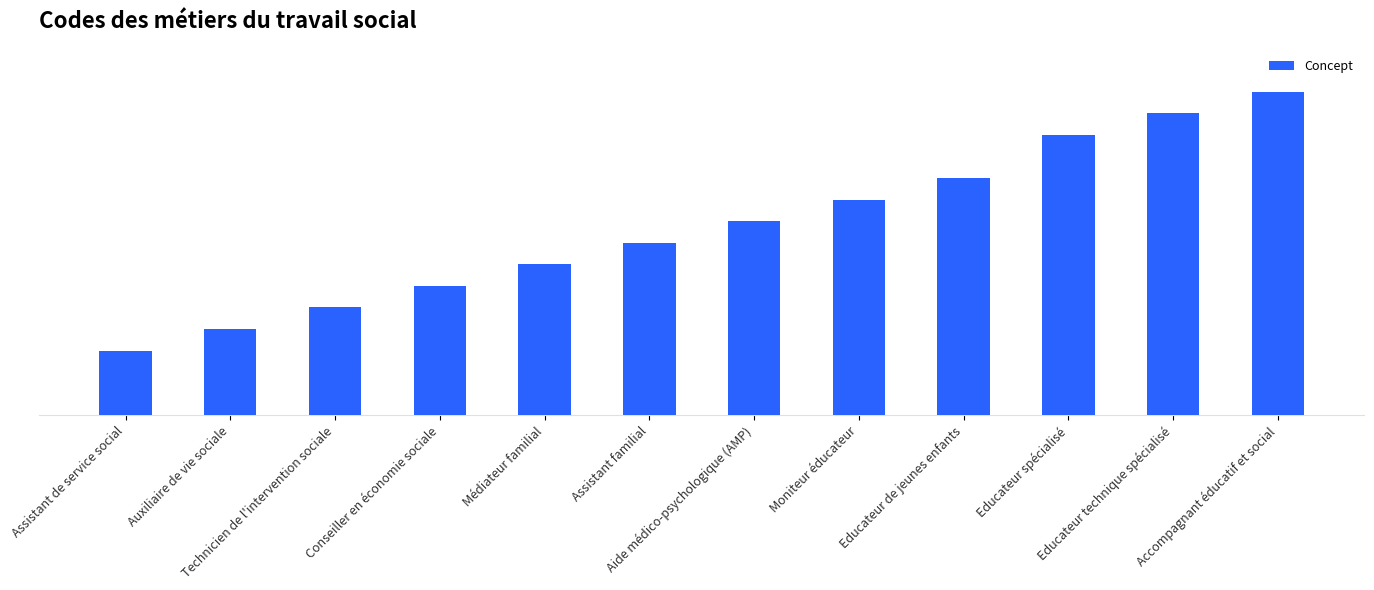

What position from the left is Aide médico-psychologique (AMP)?

7